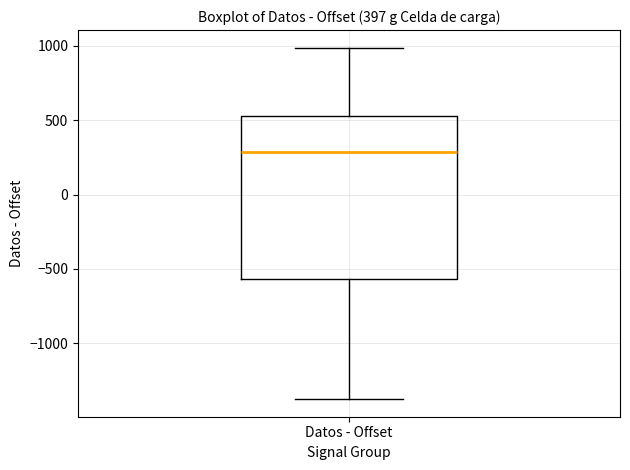

Where is the upper edge of the box for Datos - Offset on the y-axis? The values are not printed on the chart, so give them approximately, as read against the axis.

550